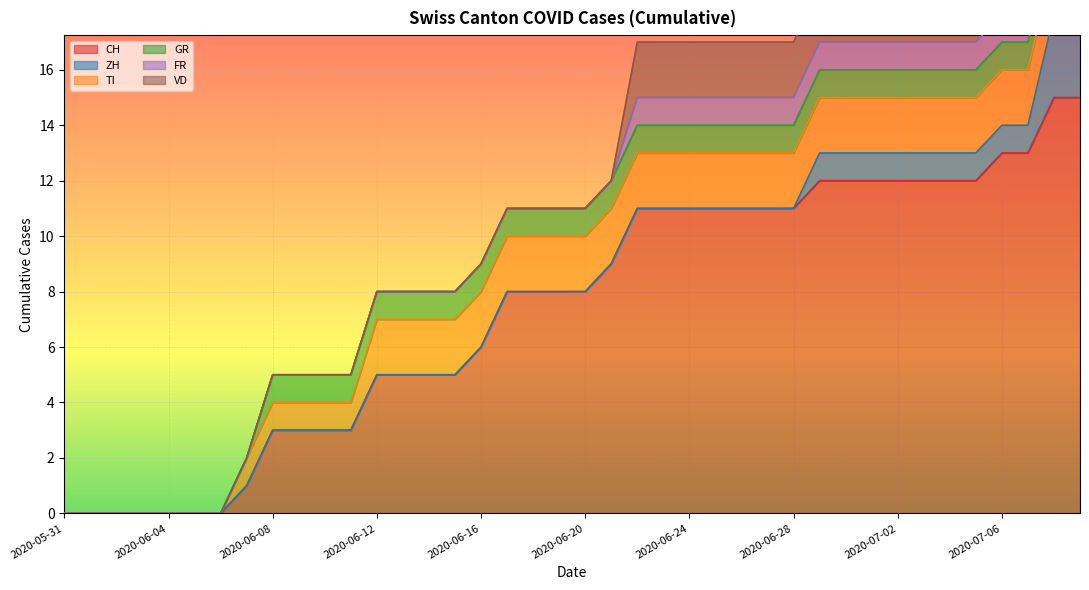

Reading left to right, what are all the values shown in this chart?

CH: 0	0	0	0	0	0	0	1	3	3	3	3	5	5	5	5	6	8	8	8	8	9	11	11	11	11	11	11	11	12	12	12	12	12	12	12	13	13	15	15
ZH: 0	0	0	0	0	0	0	0	0	0	0	0	0	0	0	0	0	0	0	0	0	0	0	0	0	0	0	0	0	1	1	1	1	1	1	1	1	1	3	3
TI: 0	0	0	0	0	0	0	1	1	1	1	1	2	2	2	2	2	2	2	2	2	2	2	2	2	2	2	2	2	2	2	2	2	2	2	2	2	2	2	2
GR: 0	0	0	0	0	0	0	0	1	1	1	1	1	1	1	1	1	1	1	1	1	1	1	1	1	1	1	1	1	1	1	1	1	1	1	1	1	1	1	1
FR: 0	0	0	0	0	0	0	0	0	0	0	0	0	0	0	0	0	0	0	0	0	0	1	1	1	1	1	1	1	1	1	1	1	1	1	1	1	1	1	1
VD: 0	0	0	0	0	0	0	0	0	0	0	0	0	0	0	0	0	0	0	0	0	0	2	2	2	2	2	2	2	2	2	2	2	2	2	2	2	2	2	2